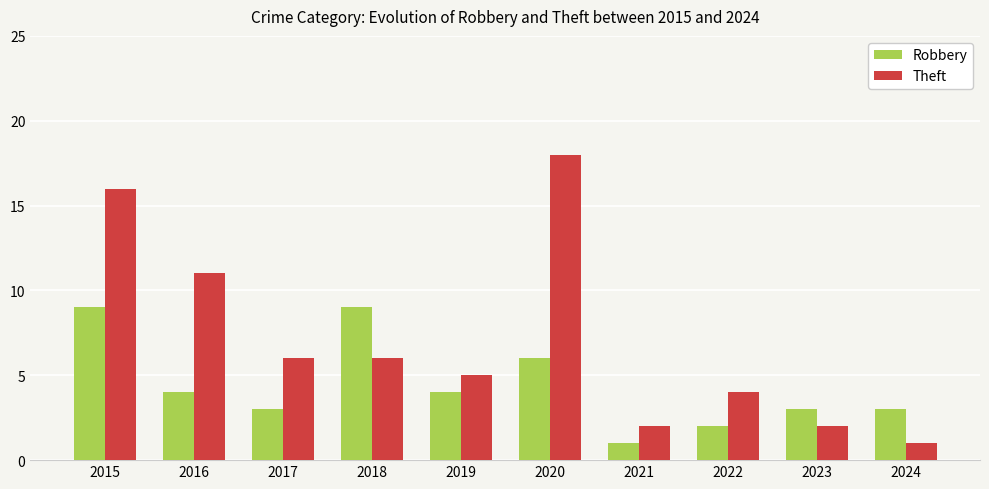

What are all the series names shown in the legend?

Robbery, Theft